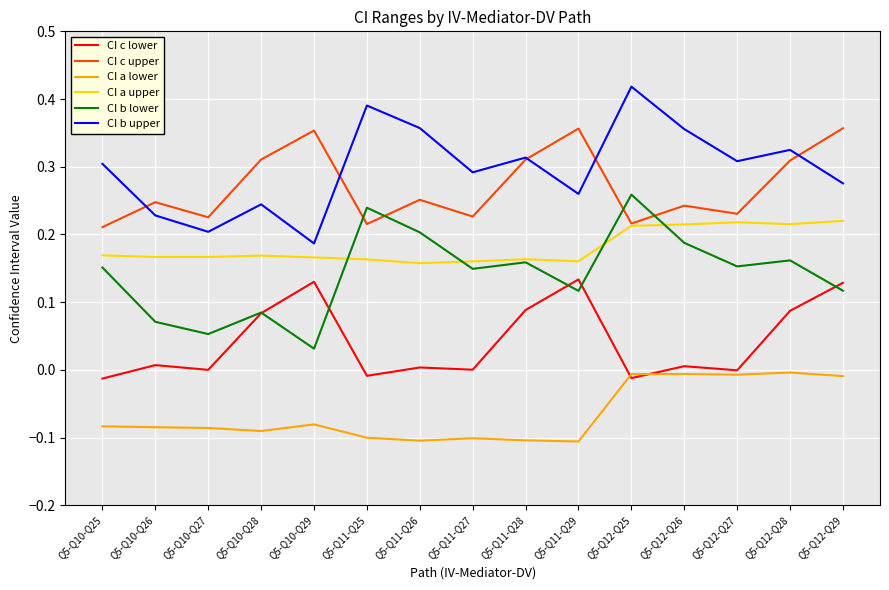

Where is the first local maximum for CI c lower?

Q5-Q10-Q26